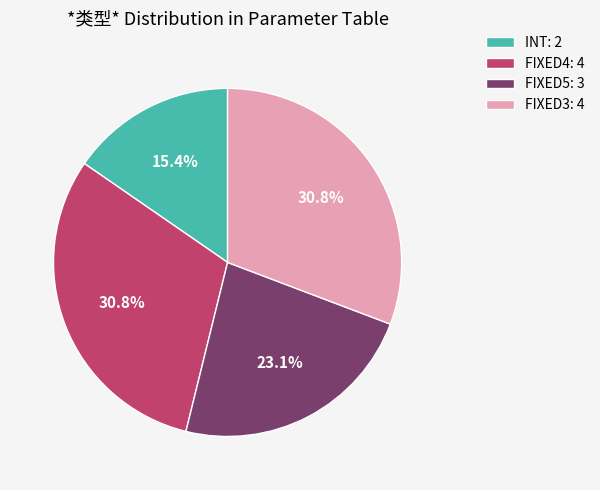

Does any single category account for the majority?

No